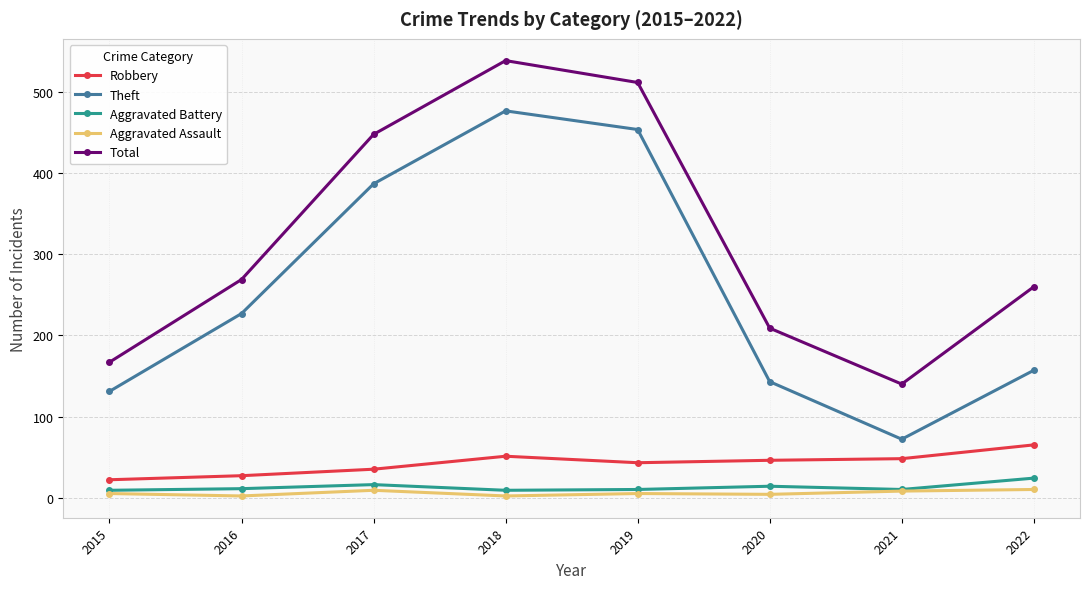

What is the total value across all series at 2017?

895